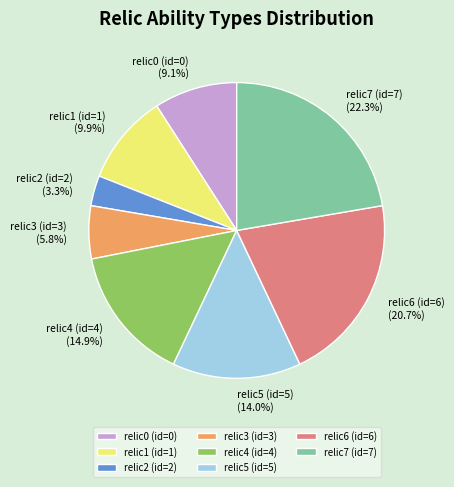

To the nearest percent, what is the difference between the largest and smallest slice percentages?

19%